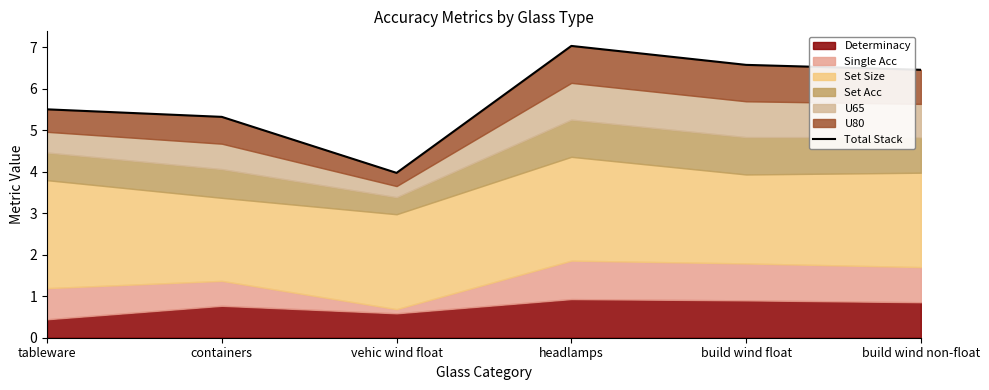

Reading right to left, extract all data points from this chart.

build wind non-float=6.5	build wind float=6.6	headlamps=7.0	vehic wind float=4.0	containers=5.3	tableware=5.5